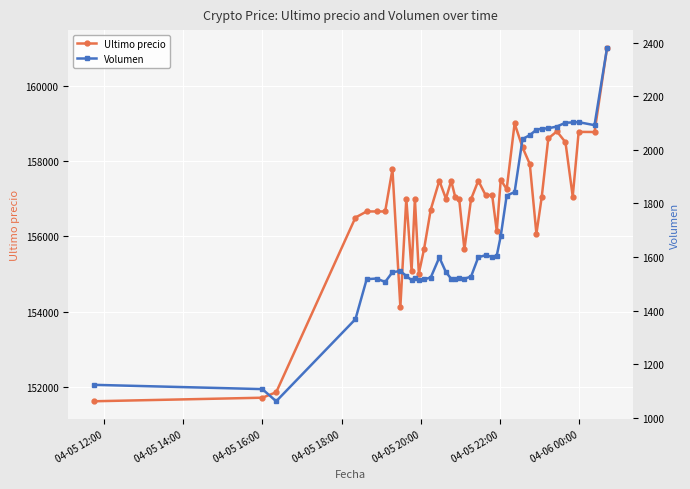

What is the maximum value for Ultimo precio?

161000